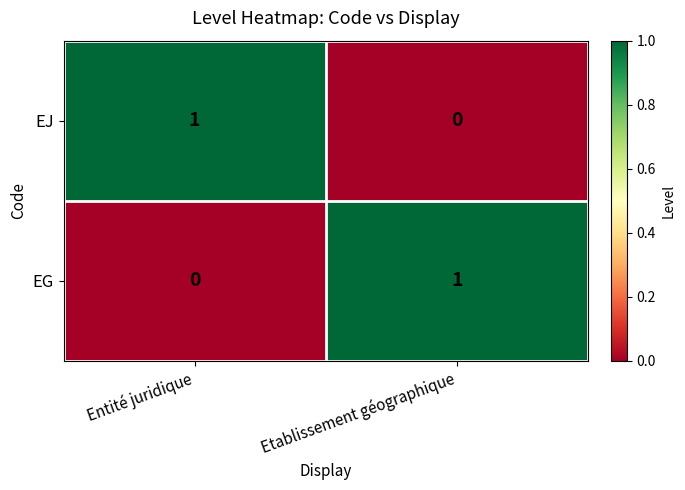

Rank the categories by EJ value from lowest to highest.

Etablissement géographique, Entité juridique